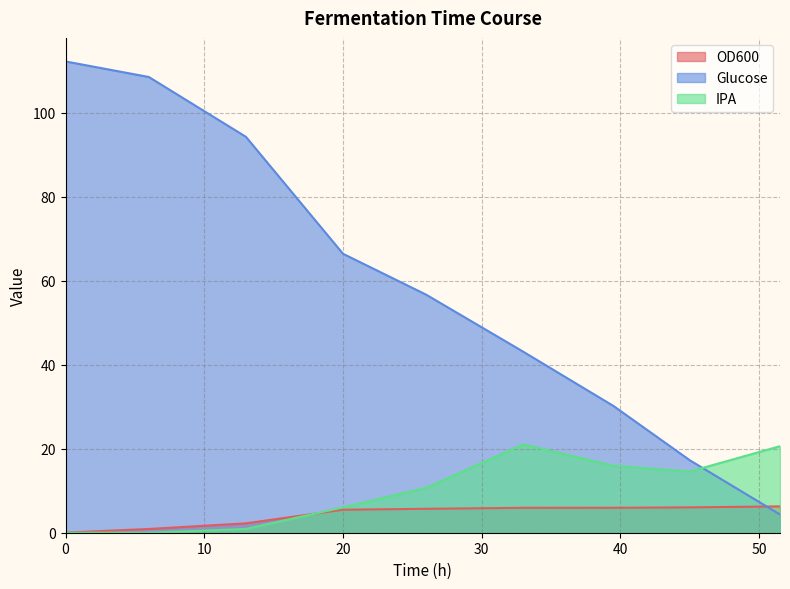

The Glucose series shows 20.9 at 39.5. True or false?

False